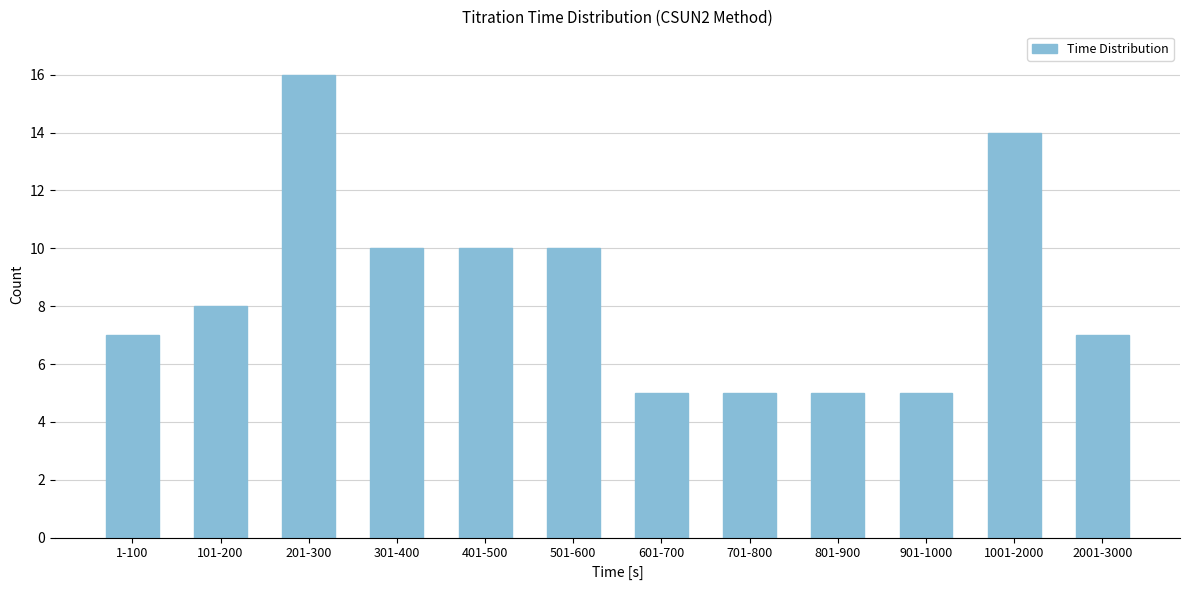

Reading left to right, extract all data points from this chart.

1-100=7	101-200=8	201-300=16	301-400=10	401-500=10	501-600=10	601-700=5	701-800=5	801-900=5	901-1000=5	1001-2000=14	2001-3000=7